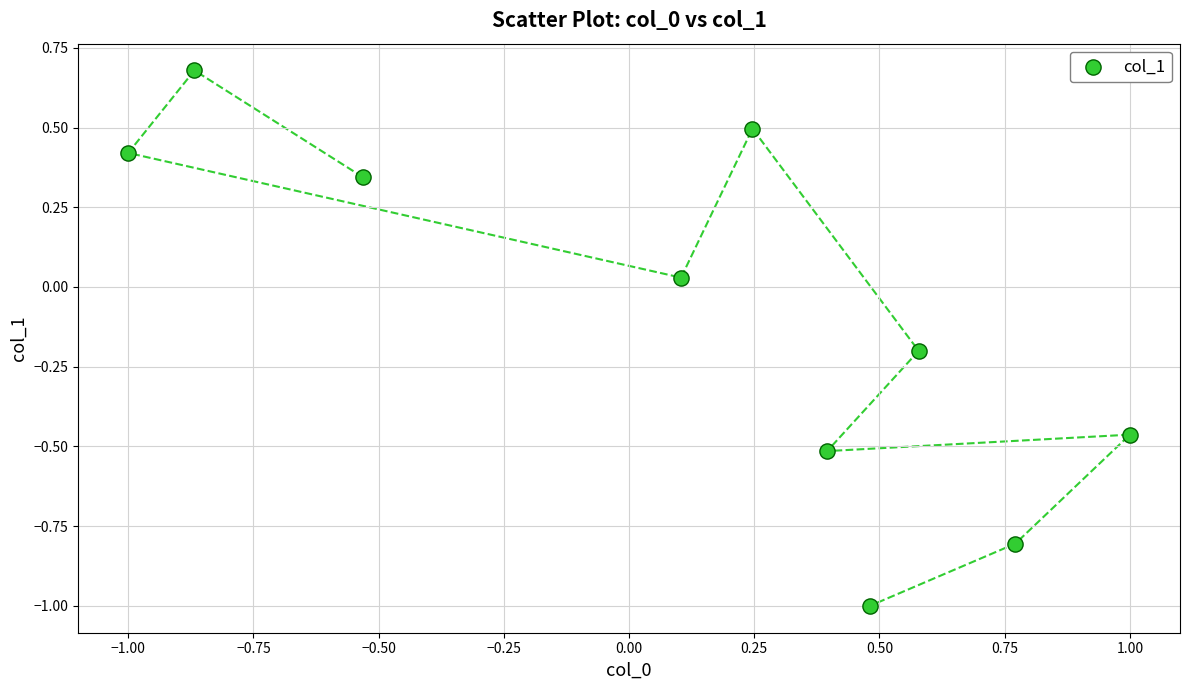

What is the range of X values (max minus min)?

2.0